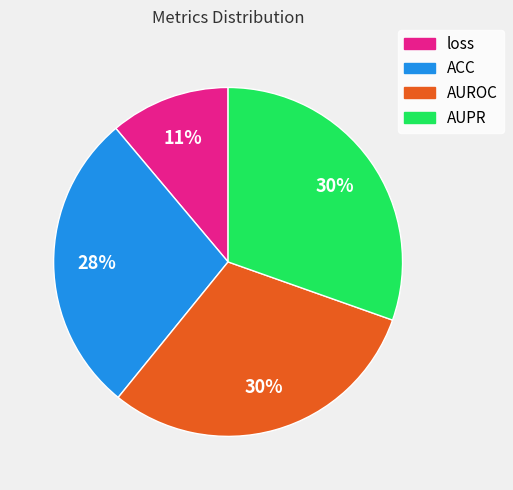

What is the smallest slice in the pie chart?

loss